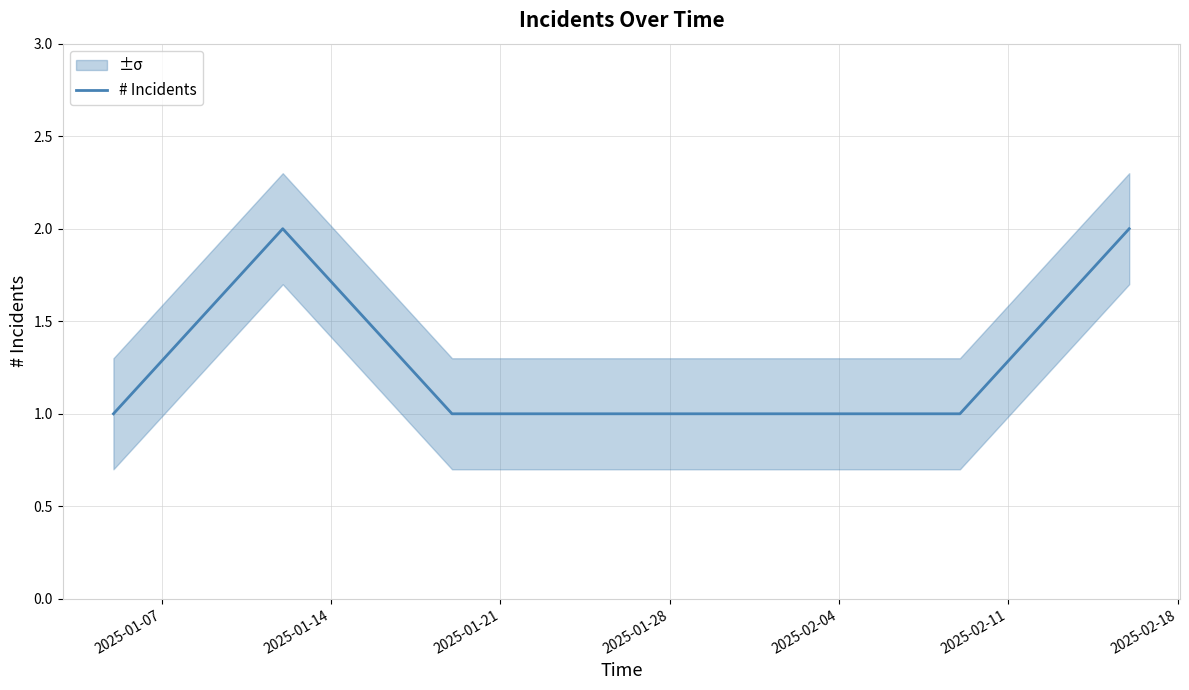

Between 2025-01-14 and 2025-02-04, which is larger?

2025-01-14